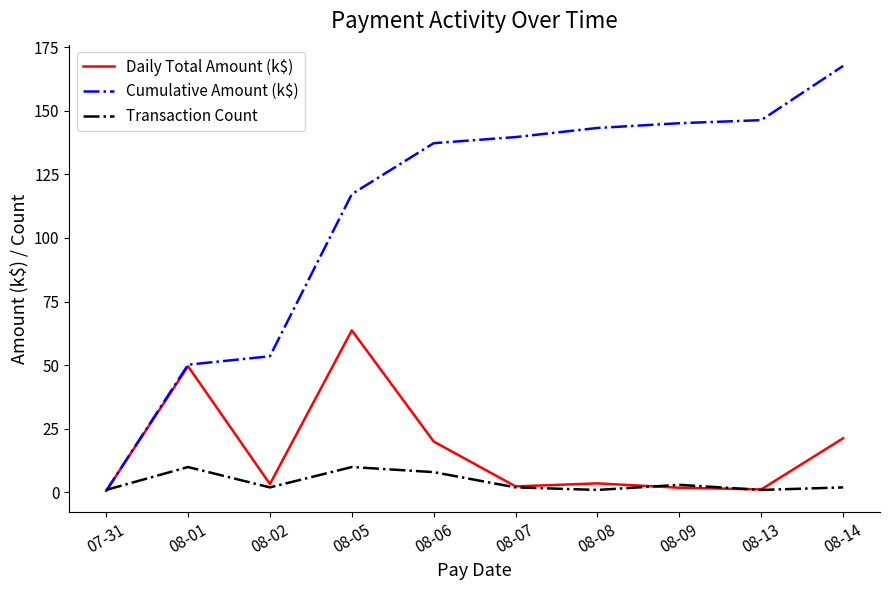

Between 08-02 and 08-09, which series saw the biggest shift?

Cumulative Amount (k$)